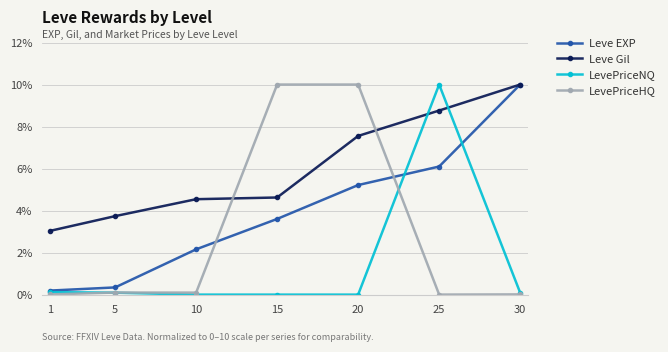

What is the sum of all Leve EXP values?

27.6